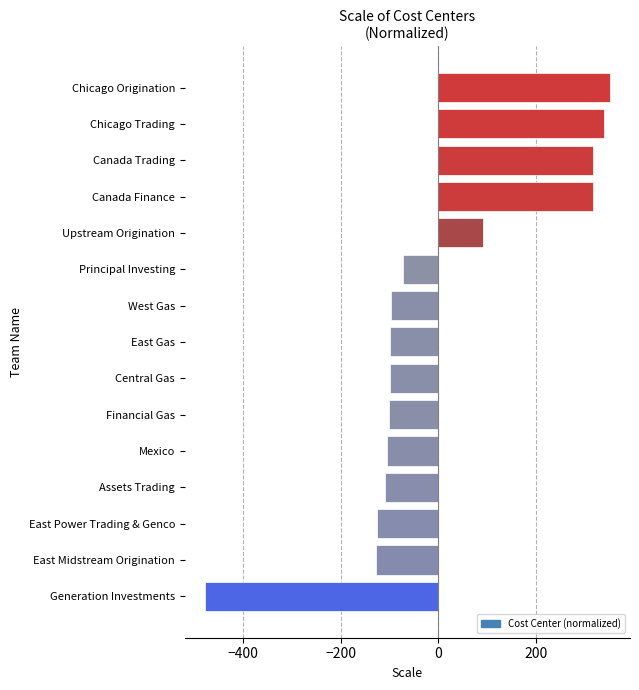

What is the change in value from Assets Trading to Chicago Origination?

+460.0